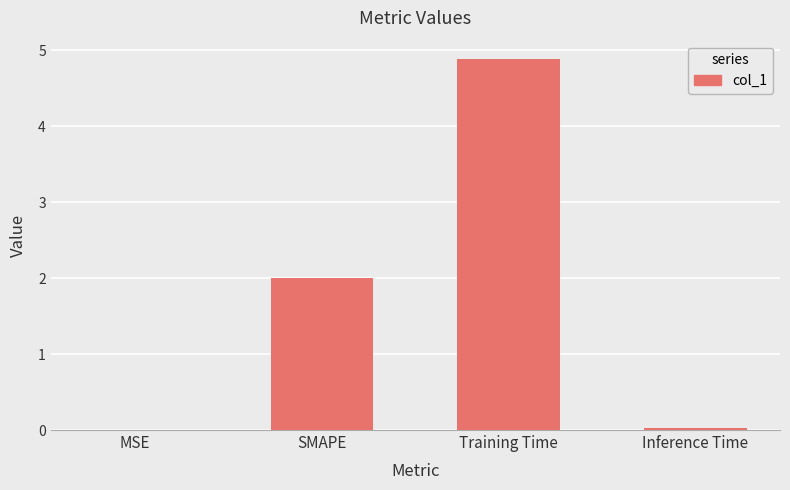

The chart shows a value of 2.0 at SMAPE. True or false?

True